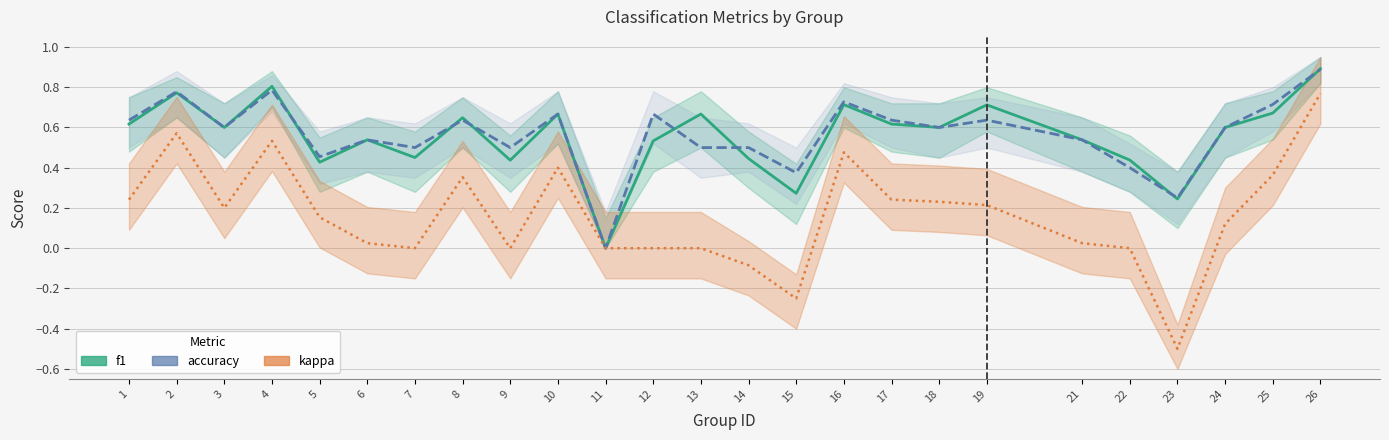

What is the value of the accuracy point at the 21st from the left?

0.4